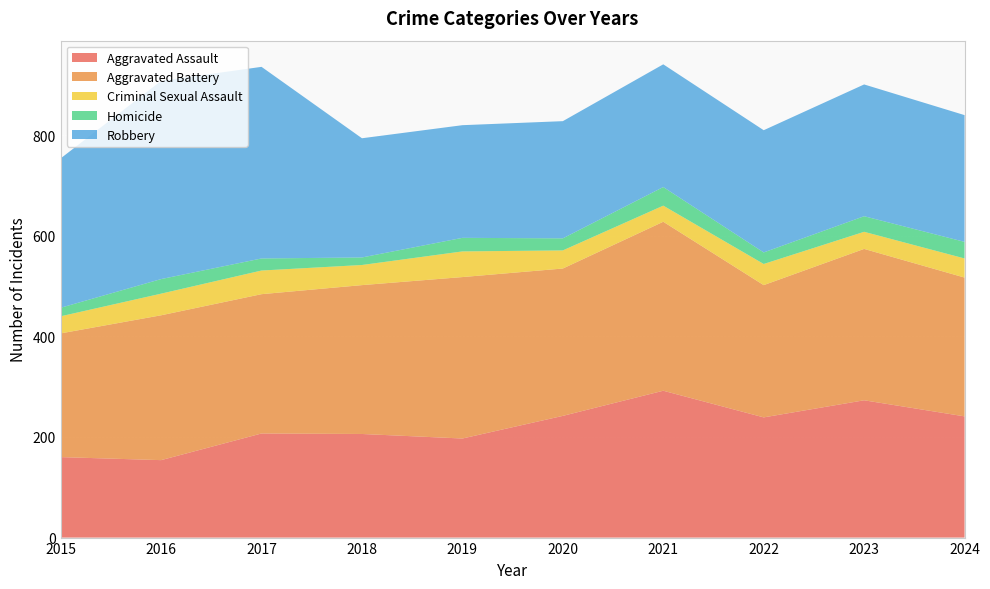

Reading left to right, transcribe all the data shown in this chart.

Aggravated Assault: 2015=160	2016=154	2017=207	2018=206	2019=197	2020=242	2021=292	2022=239	2023=273	2024=241
Aggravated Battery: 2015=246	2016=288	2017=277	2018=296	2019=321	2020=293	2021=336	2022=263	2023=301	2024=276
Criminal Sexual Assault: 2015=34	2016=43	2017=47	2018=40	2019=51	2020=36	2021=32	2022=42	2023=34	2024=38
Homicide: 2015=17	2016=29	2017=24	2018=15	2019=27	2020=24	2021=37	2022=23	2023=31	2024=33
Robbery: 2015=297	2016=394	2017=381	2018=237	2019=224	2020=233	2021=244	2022=243	2023=262	2024=252